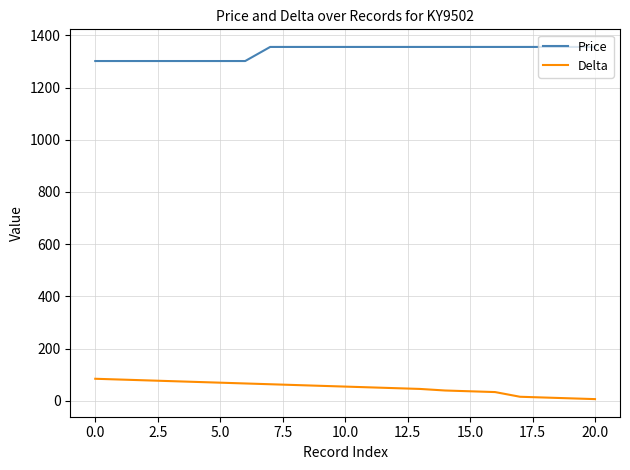

List the series in order of their overall mean, highest first.

Price, Delta